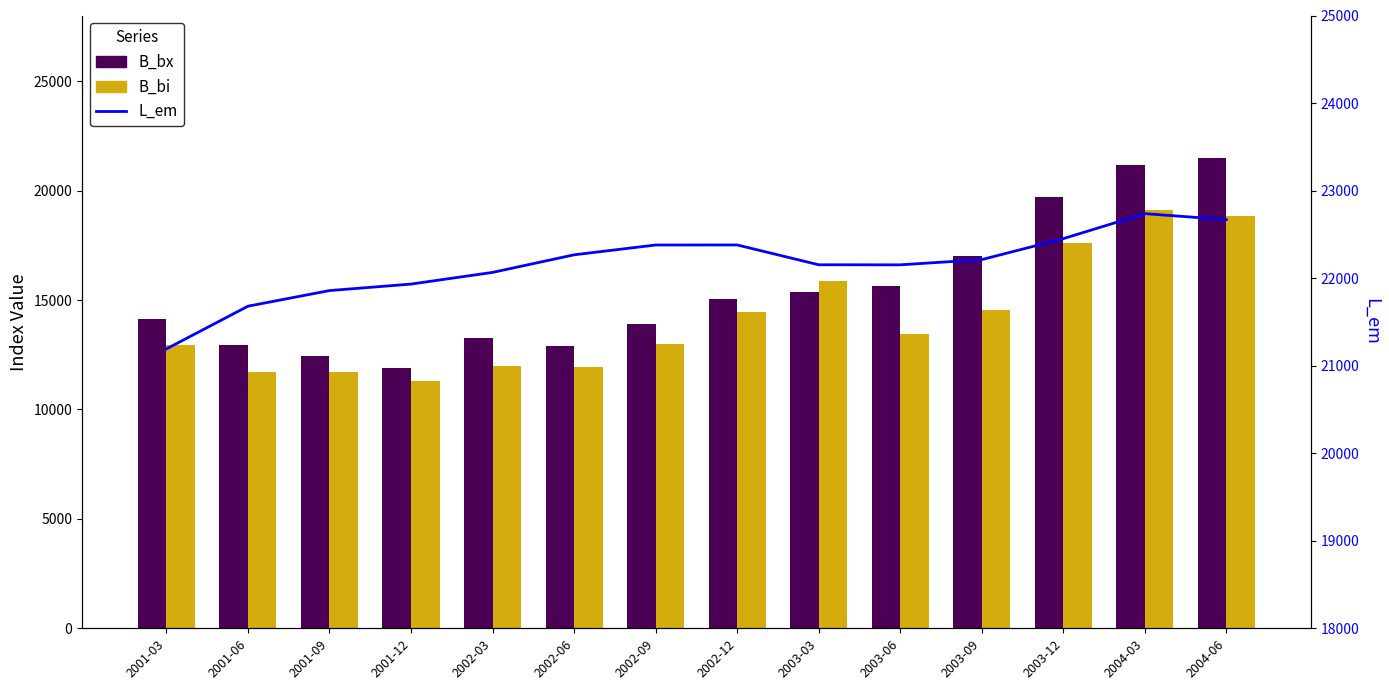

What is the label of the 12th bar from the left?

2003-12